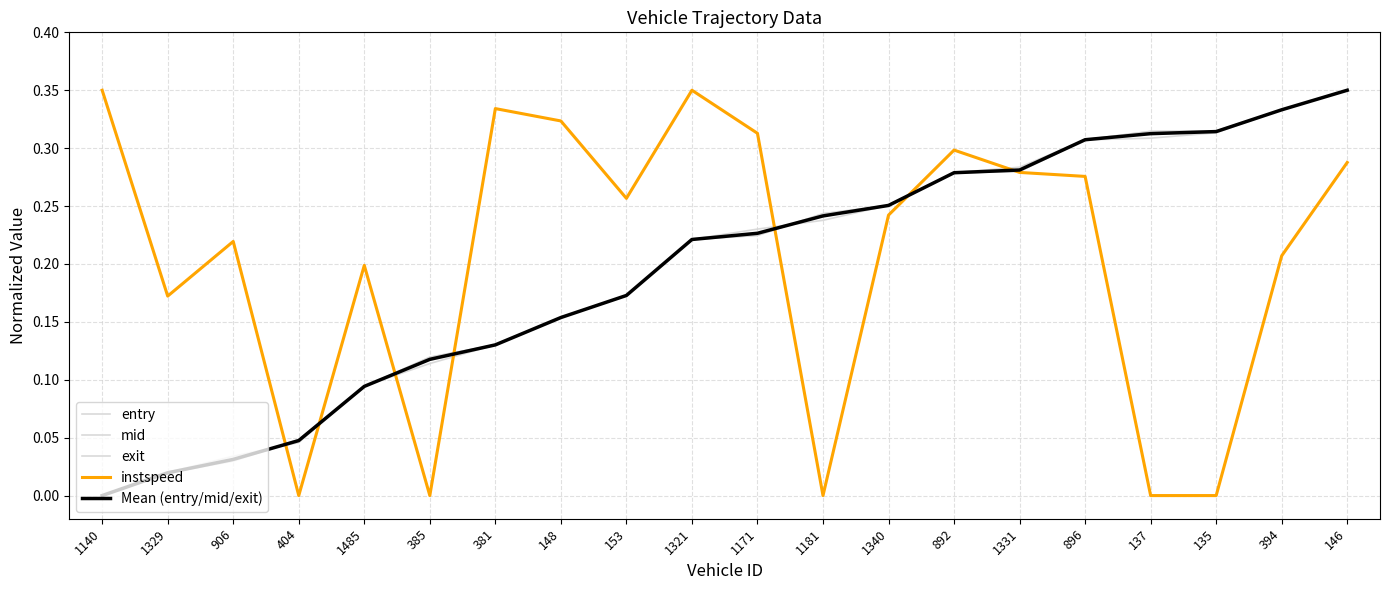

After their last crossing, which series has the higher values: instspeed or exit?

exit